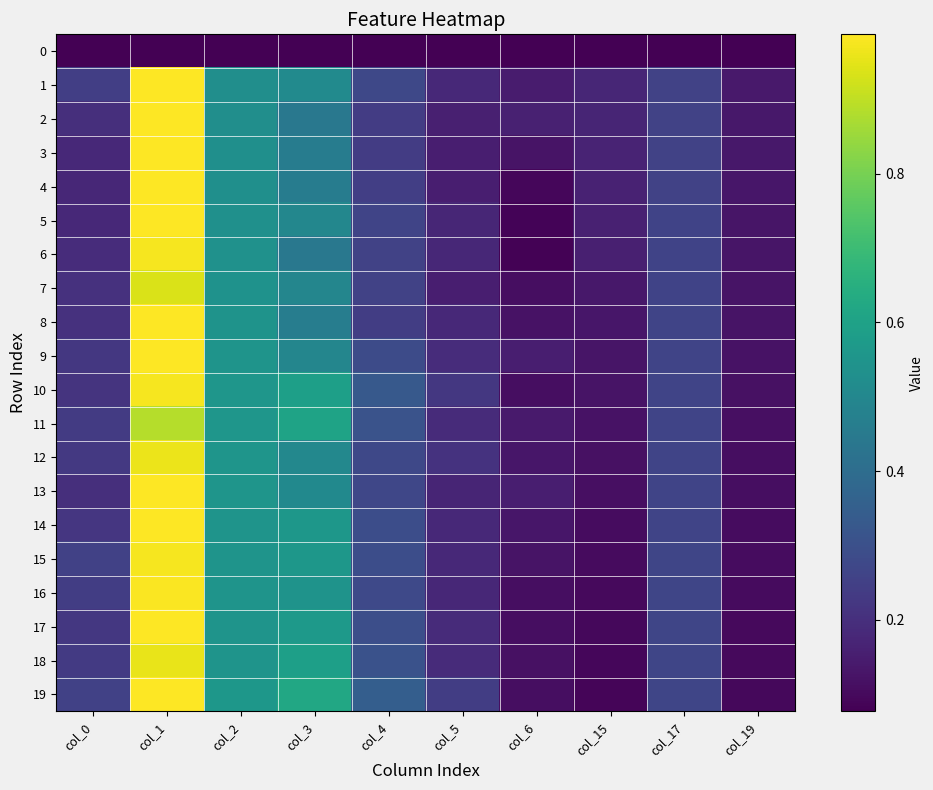

How many categories are shown in the chart?

10